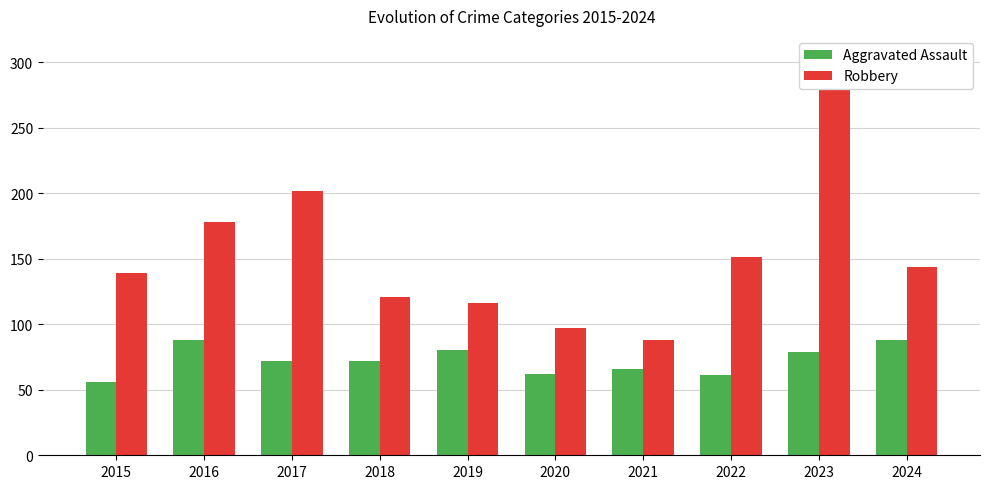

What is the difference between the maximum and second lowest values in the Aggravated Assault series?

27